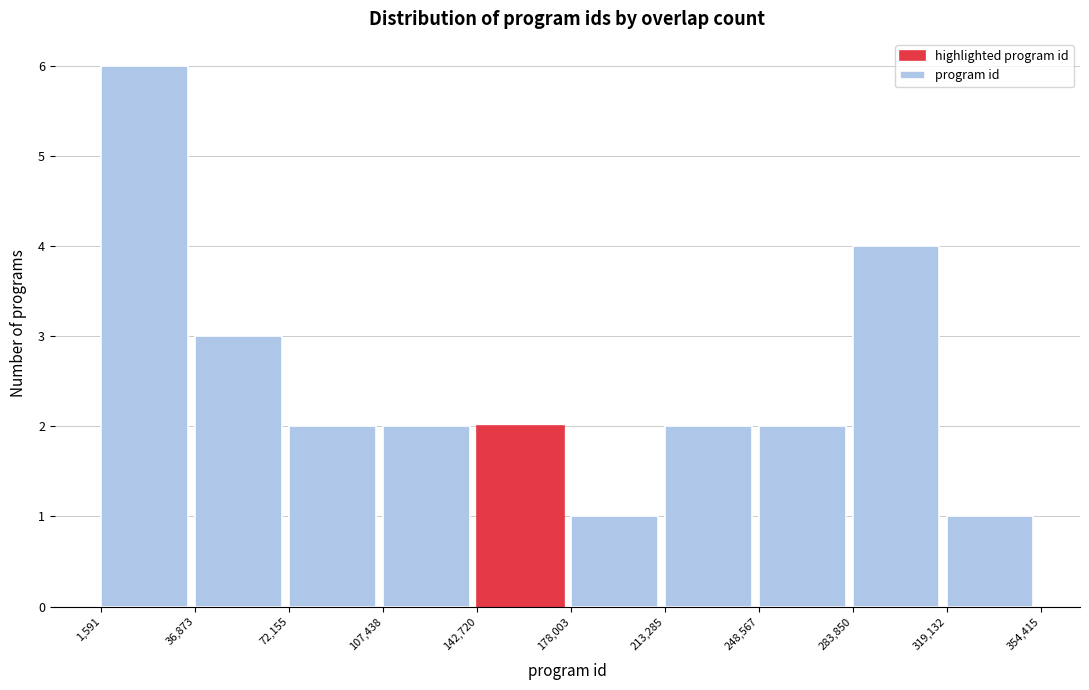

Reading left to right, transcribe this chart: for each bar, give the range it covers on the x-axis and its height. The values are not printed on the chart, so give them approximately, as read against the axis.

1,591 to 36,873: 6
36,873 to 72,155: 3
72,155 to 107,438: 2
107,438 to 142,720: 2
142,720 to 178,003: 2
178,003 to 213,285: 1
213,285 to 248,567: 2
248,567 to 283,850: 2
283,850 to 319,132: 4
319,132 to 354,415: 1